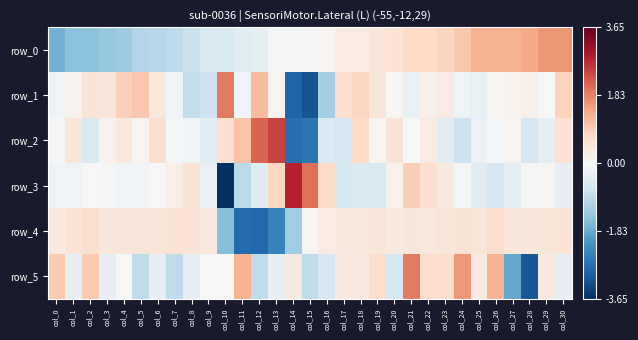

True or false: row_1 has a value of -0.5 at col_25.

False